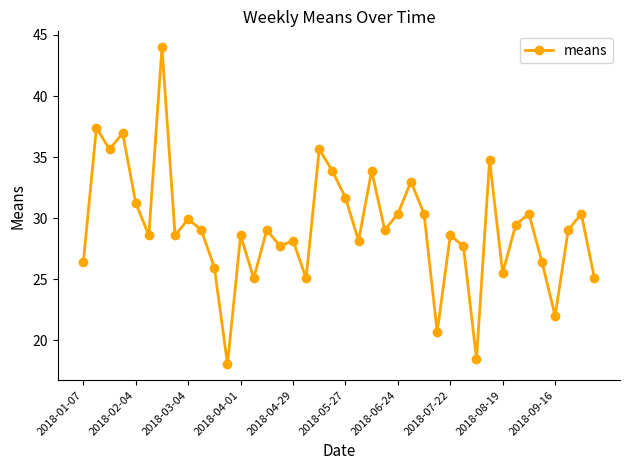

What is the sum of all values?

1170.0